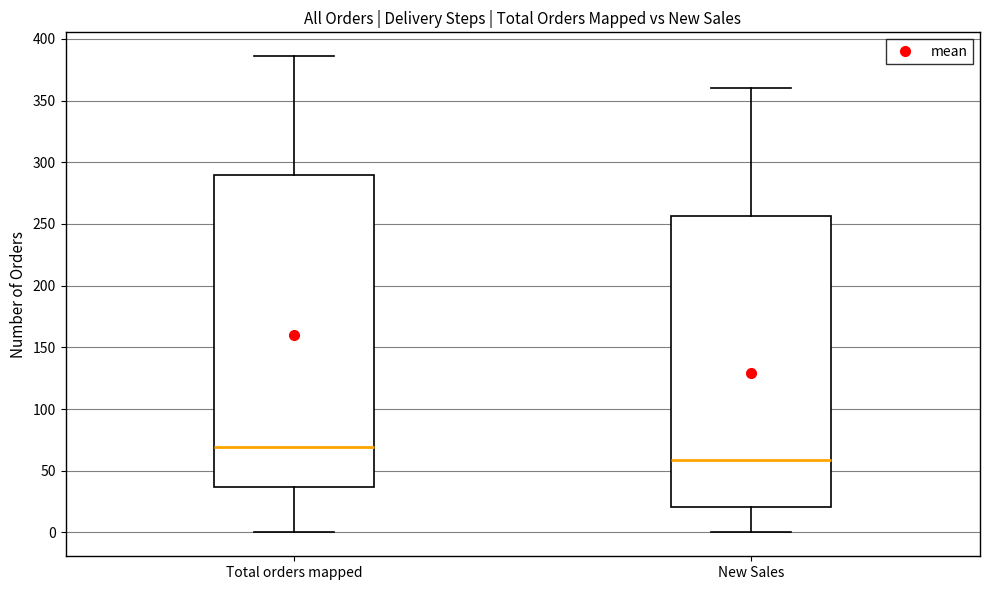

Which box's median line is the highest?

Total orders mapped